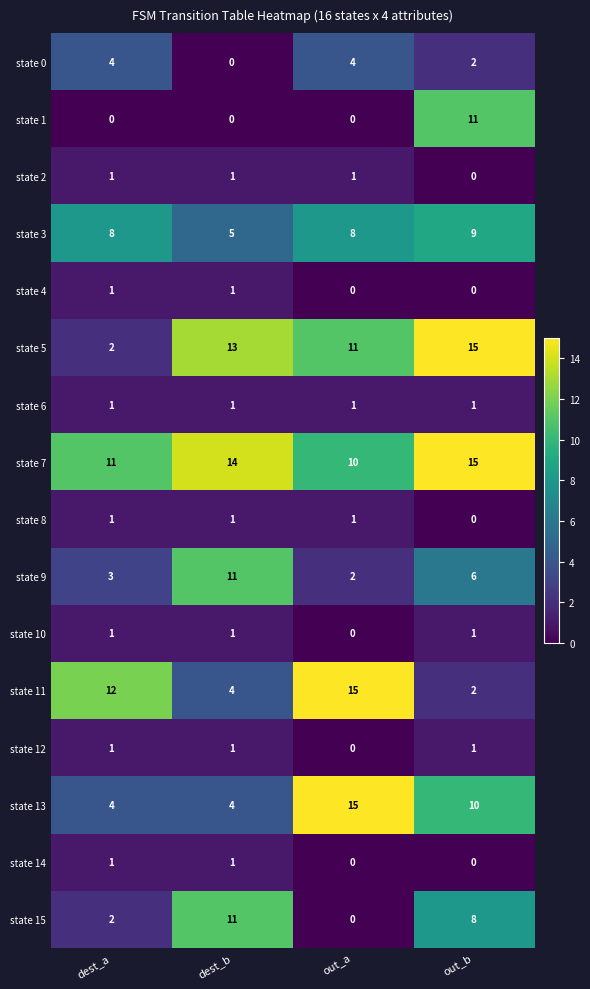

What is the sum of all state 15 values?

21